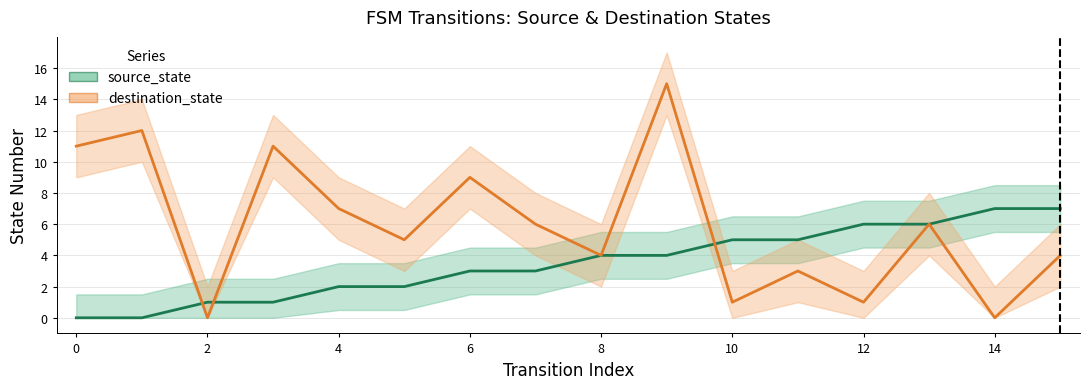

What is the sum of the destination_state values at 10 and 13?

7